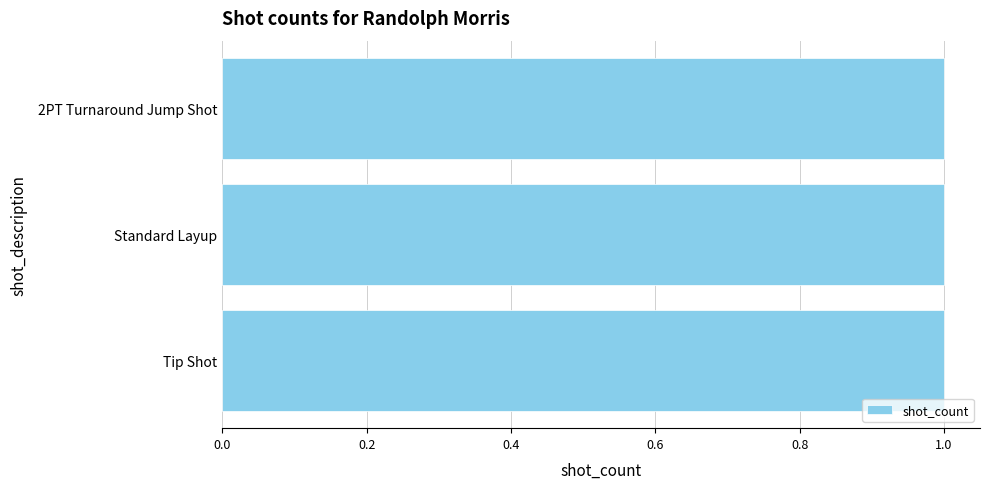

Count the shot_makes values in the range 0 to 1.

3